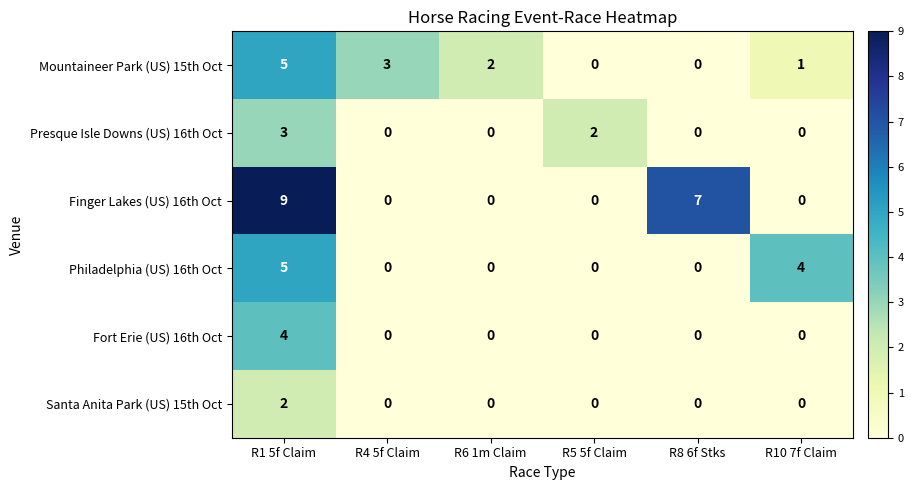

What is the total value across all series at R5 5f Claim?

2